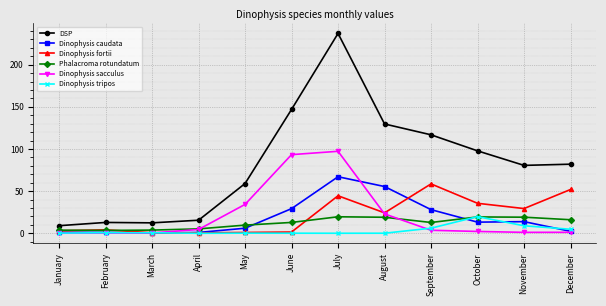

At which label does Dinophysis sacculus first exceed 3?

April